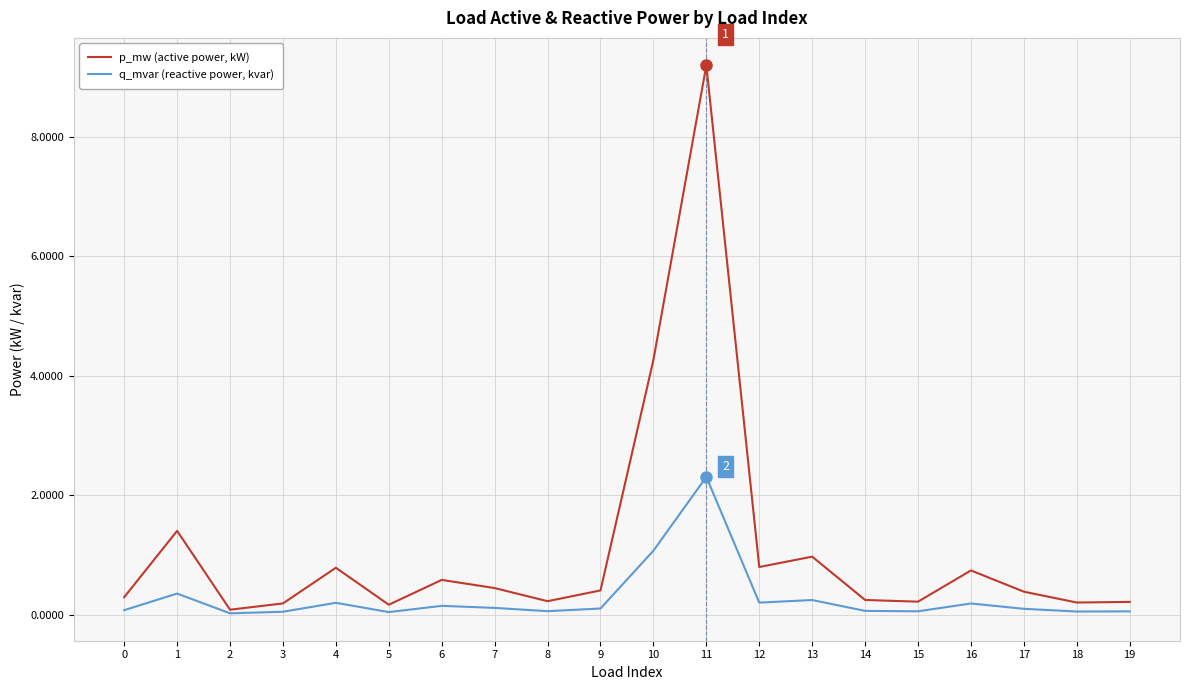

Count the number of data series in this chart.

2